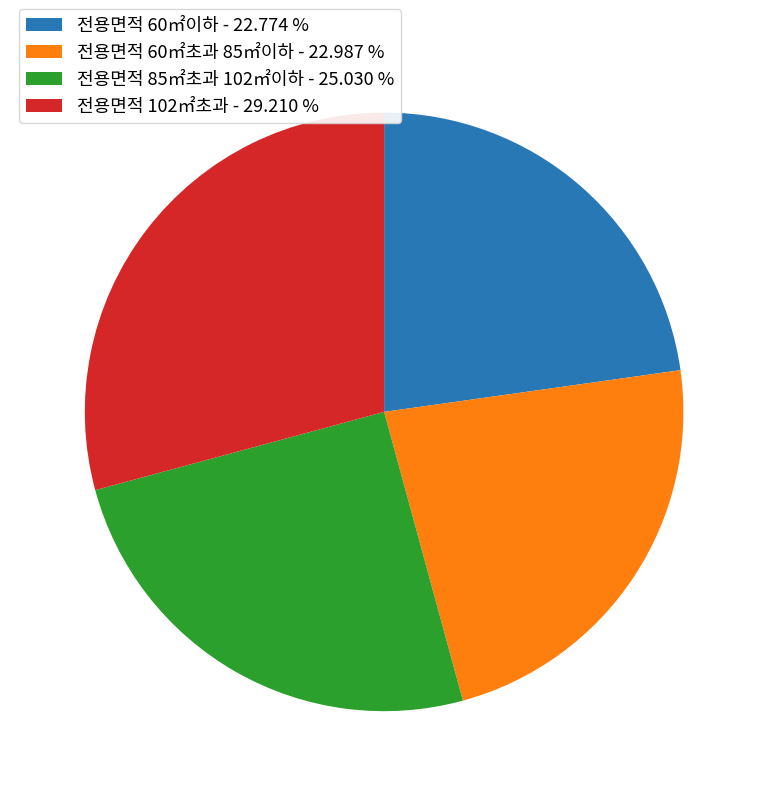

Which slice is the largest?

전용면적 102㎡초과